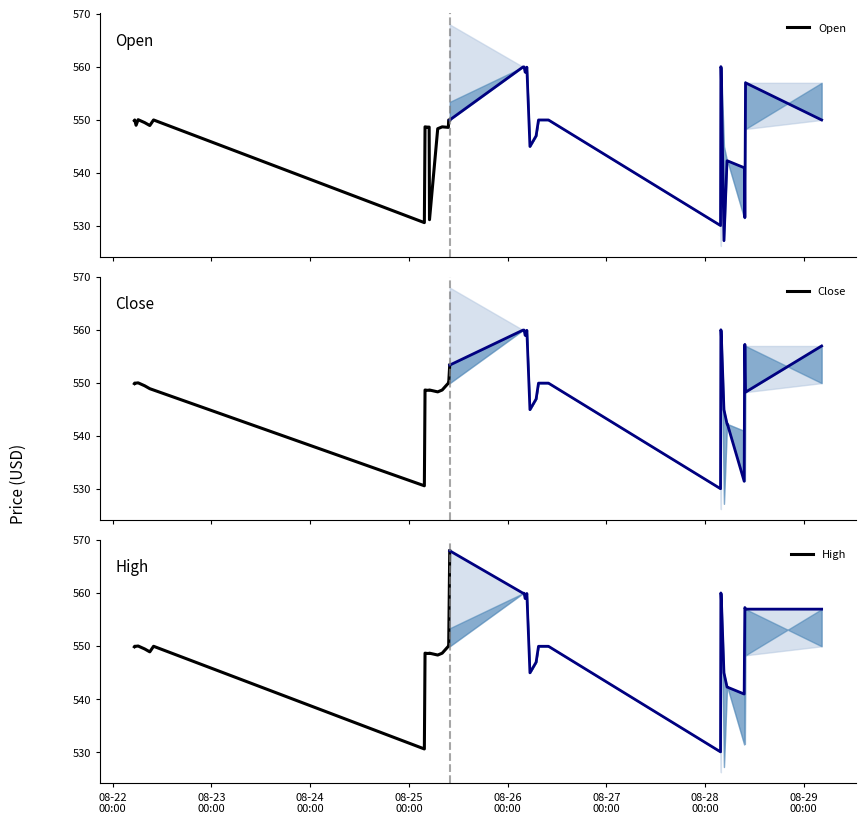

Rank the series by their average value, from highest to lowest.

High, Close, Open